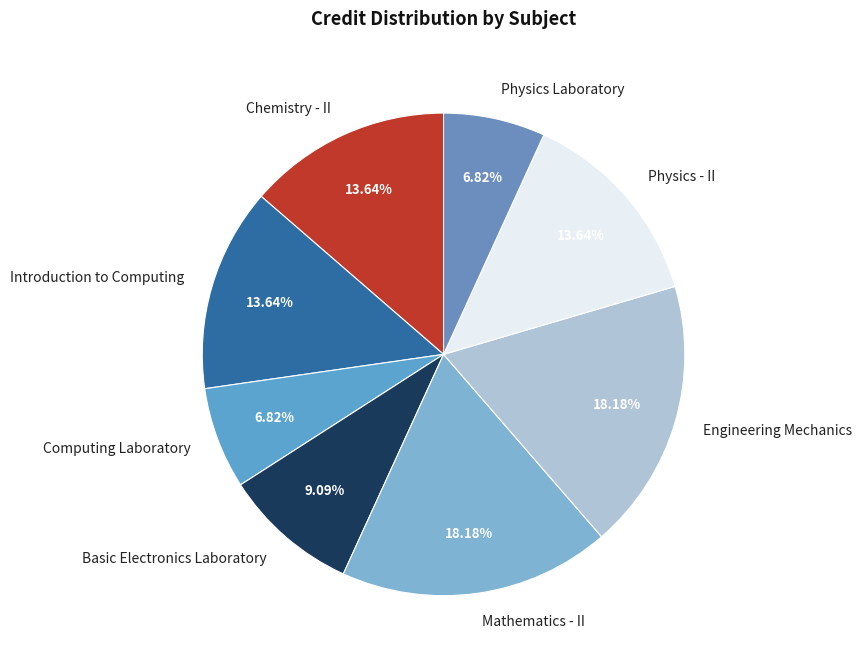

Is the sum of Engineering Mechanics and Physics Laboratory greater than half?

No